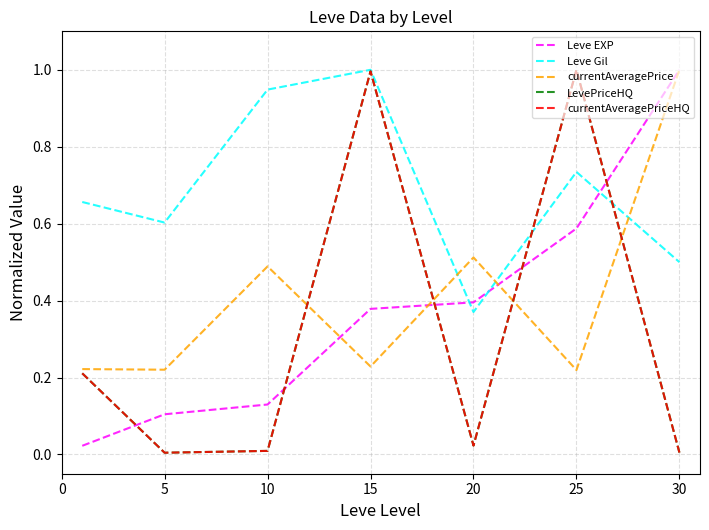

In currentAveragePriceHQ, how many points are lower than both neighbors (excluding endpoints)?

2